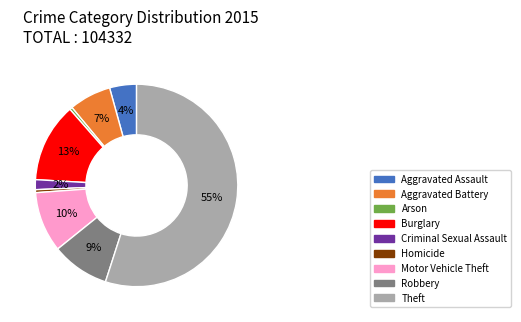

To the nearest percent, what is the difference between the largest and smallest slice percentages?

55%